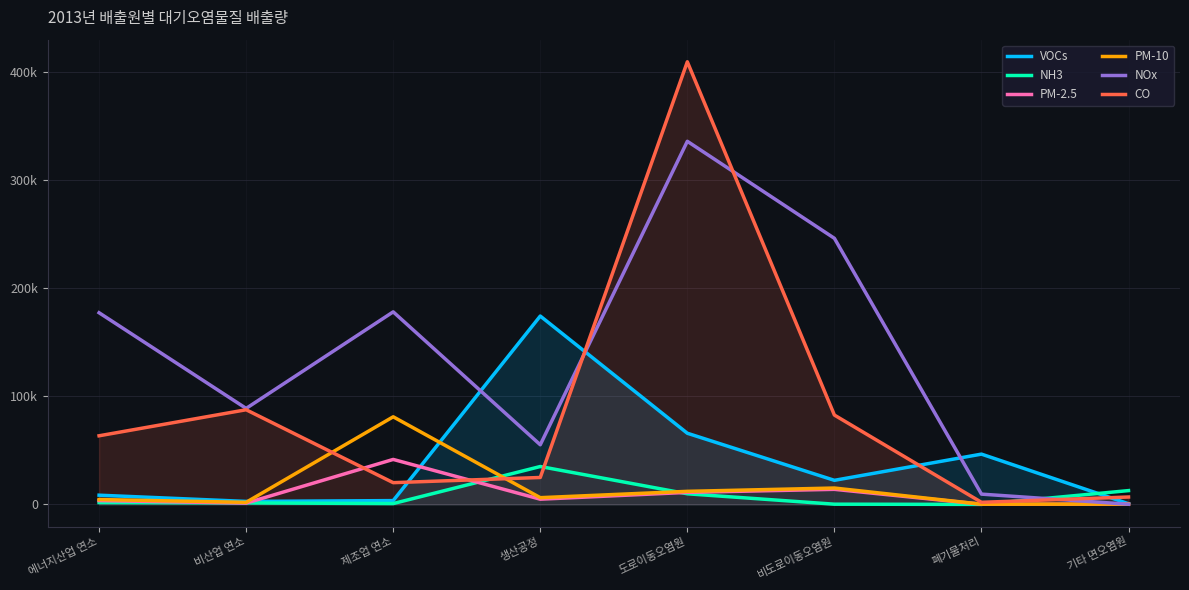

Does the chart display data point markers on the line(s)?

No